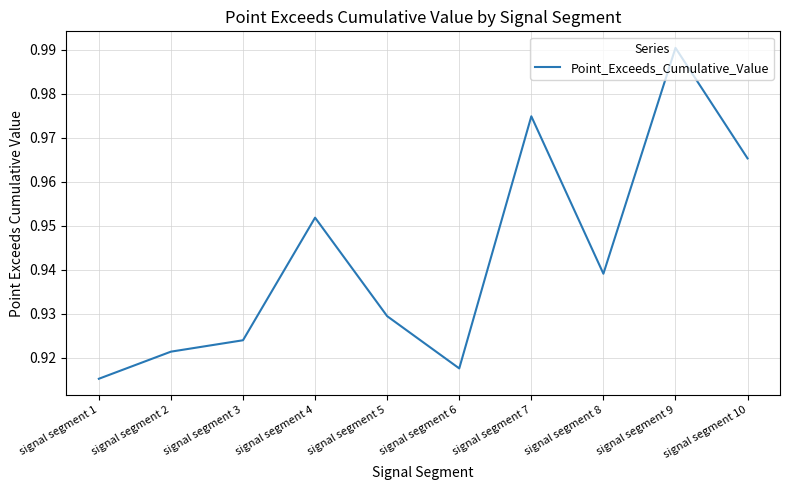

How many lines are shown in the chart?

1